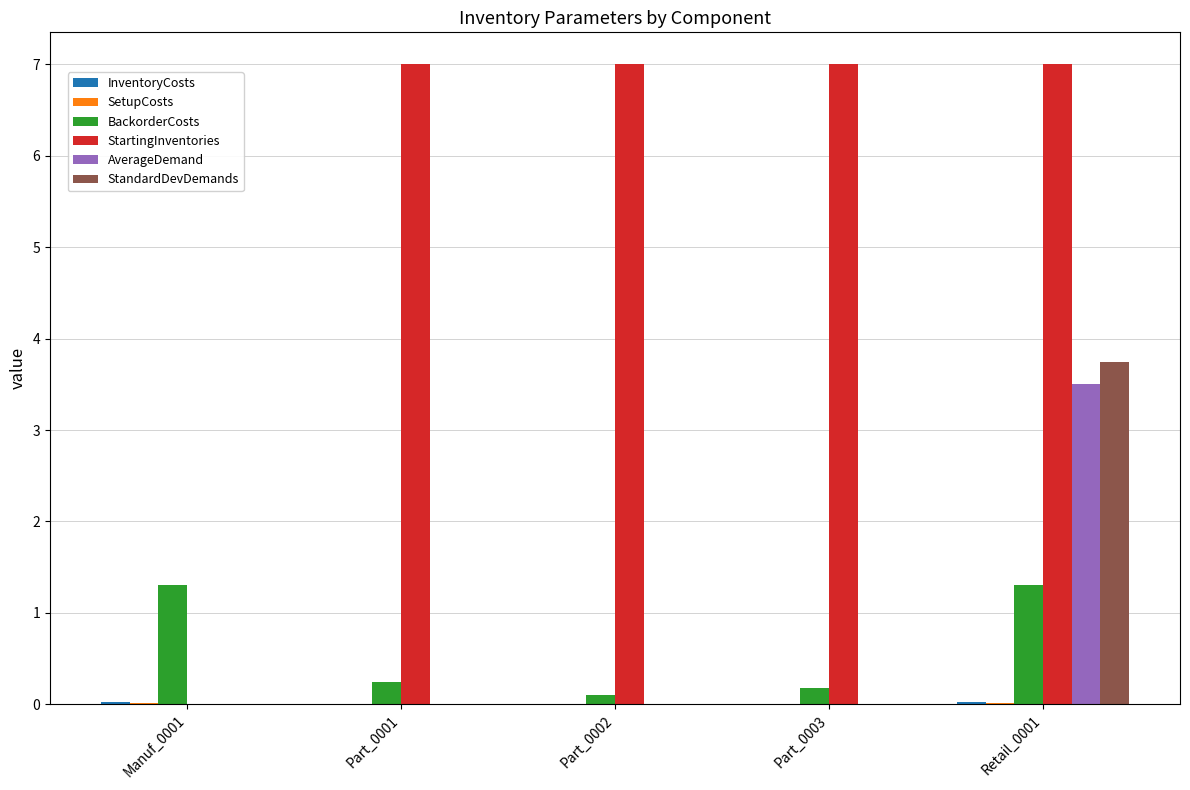

Between Manuf_0001 and Retail_0001, which series saw the biggest shift?

StartingInventories